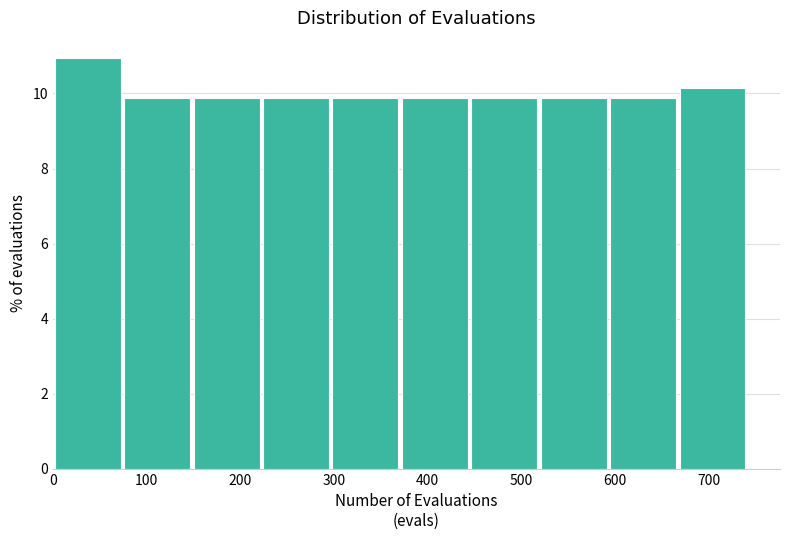

Reading left to right, list every bar in this chart as the range it spans on the x-axis followed by its height. Neither the bar edges nor the heights are printed on the chart, so give them approximately, as read against the axes.

0 to 80: 11.0
80 to 150: 9.8
150 to 220: 9.8
220 to 300: 9.8
300 to 370: 9.8
370 to 450: 9.8
450 to 520: 9.8
520 to 590: 9.8
590 to 670: 9.8
670 to 740: 10.2